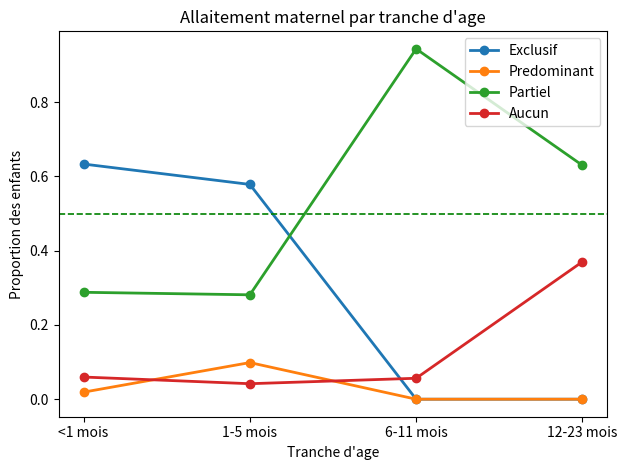

What is the sum of all Partiel values?

2.1